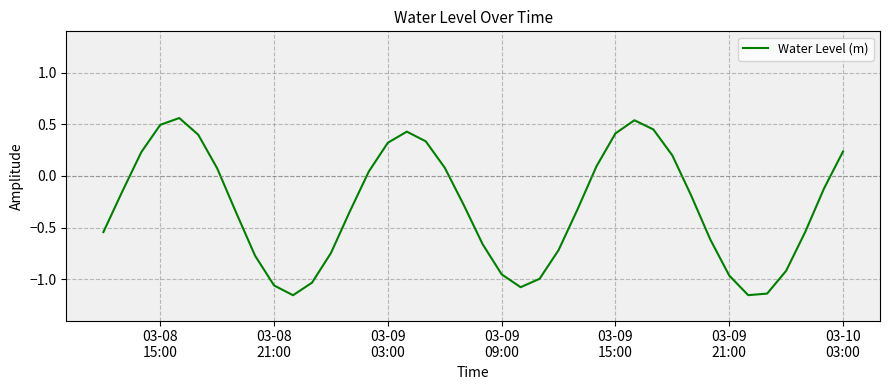

What is the difference between the maximum and minimum values?

1.7